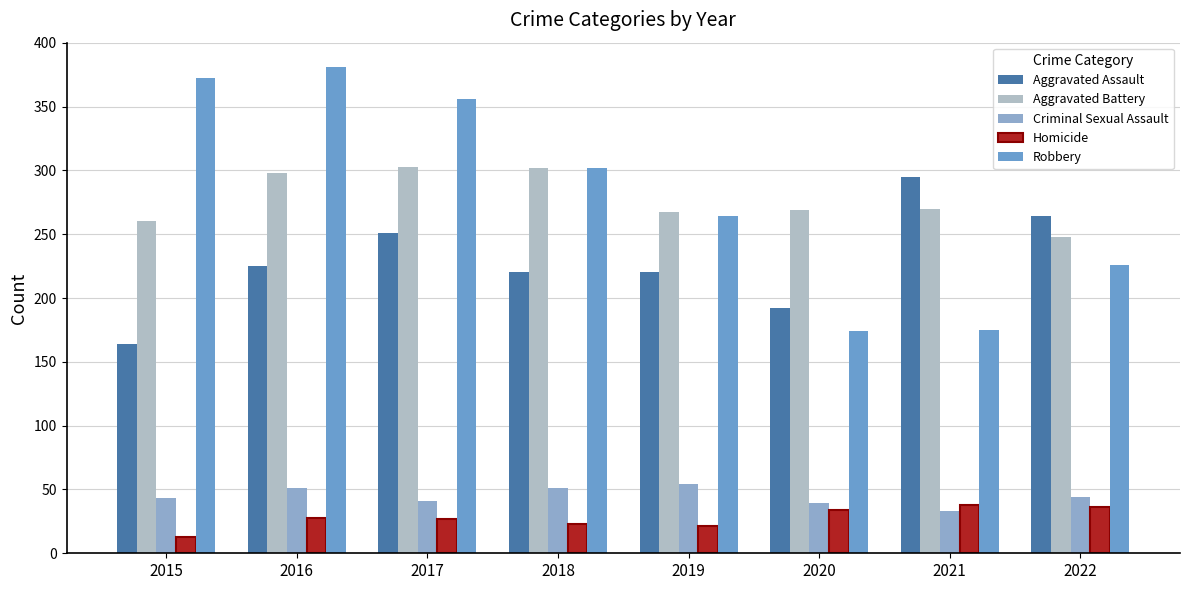

Which series changed the most between 2019 and 2020?

Robbery